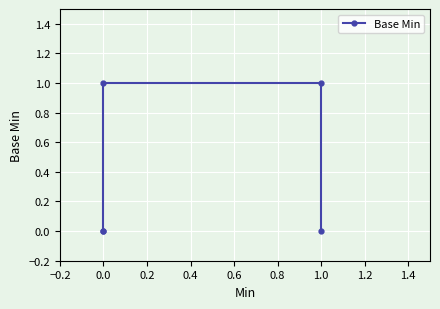

What position from the left is −0.2?

1